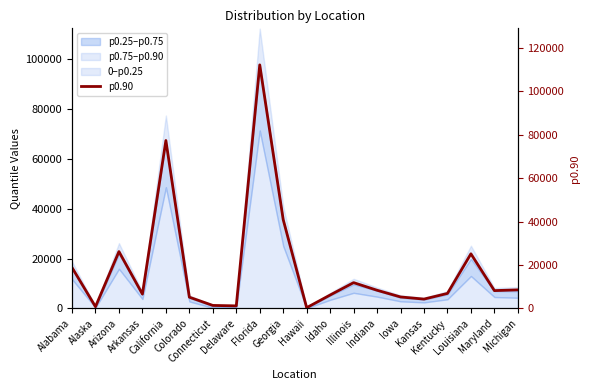

What is the change in value from Connecticut to Iowa?

+3903